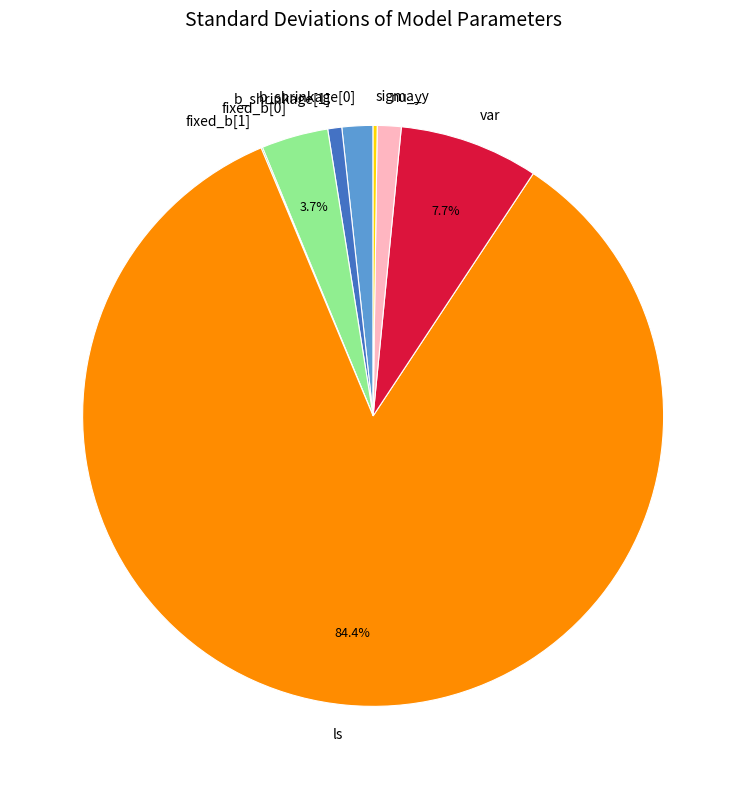

Combined, do b_shrinkage[1] and b_shrinkage[0] account for over 50%?

No